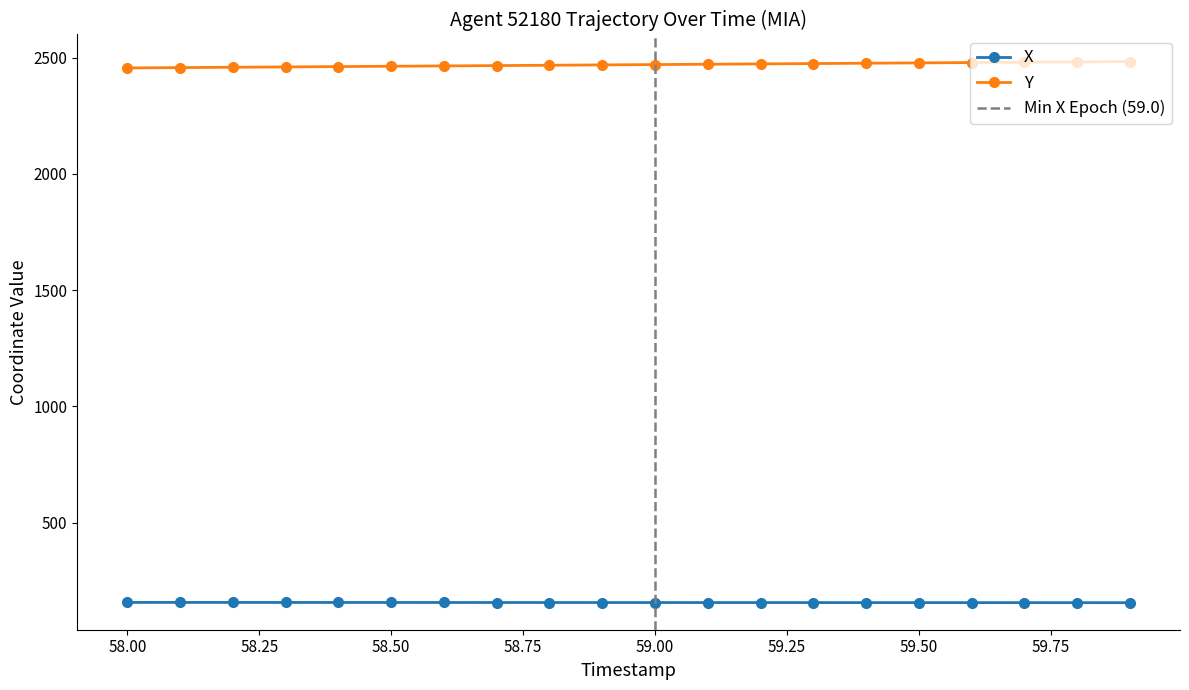

What is the minimum value for Y?

2456.0